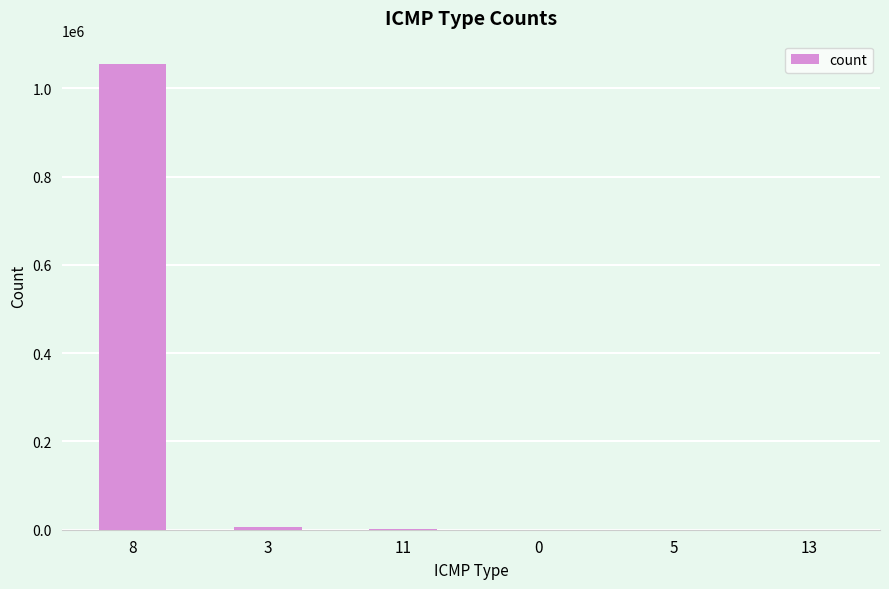

What is the maximum value shown in the chart?

1055414